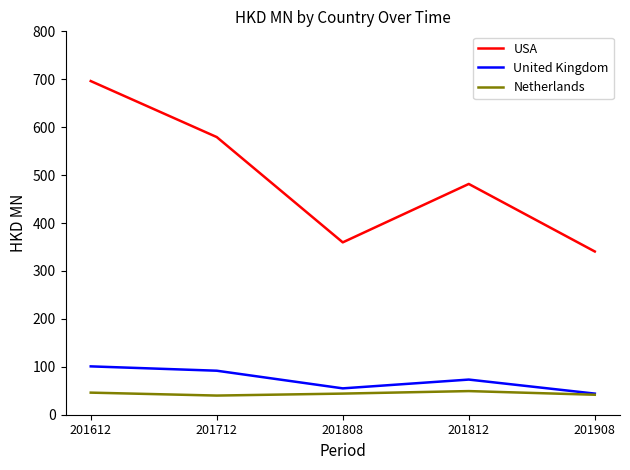

At which label does USA first exceed 481?

201612